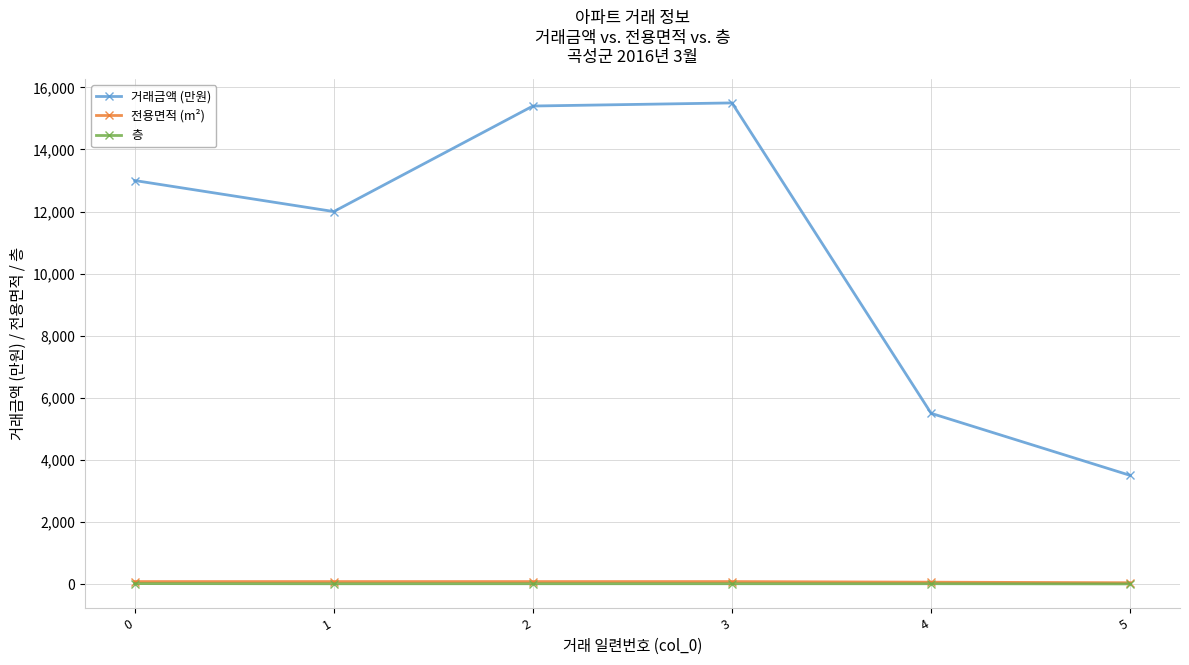

Is the value of 전용면적 (m²) at 1 greater than the value of 거래금액 (만원) at 3?

No